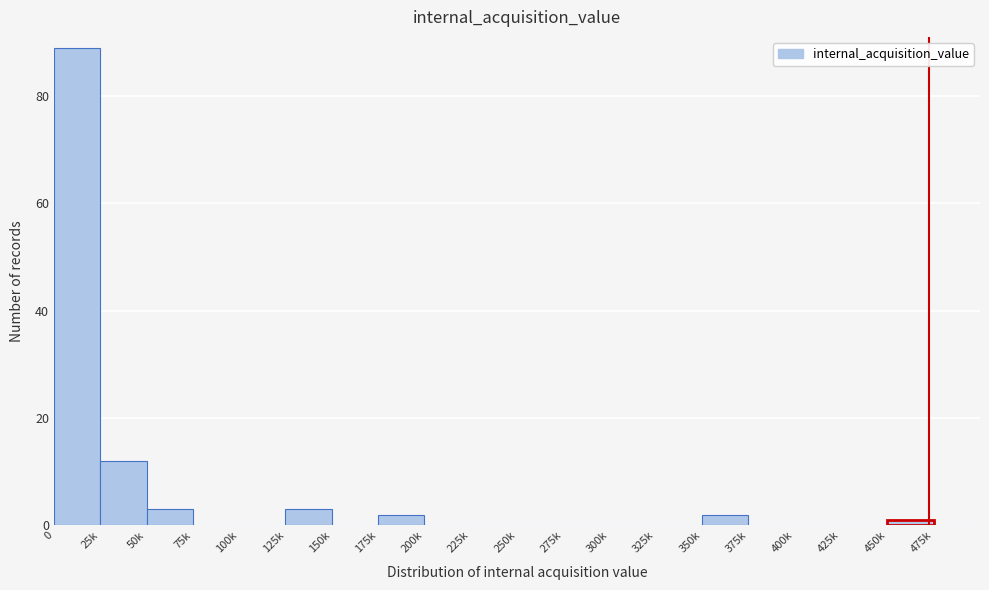

Reading left to right, extract all data points from this chart.

0=89	25k=12	50k=3	75k=0	100k=0	125k=3	150k=0	175k=2	200k=0	225k=0	250k=0	275k=0	300k=0	325k=0	350k=2	375k=0	400k=0	425k=0	450k=1	475k=0